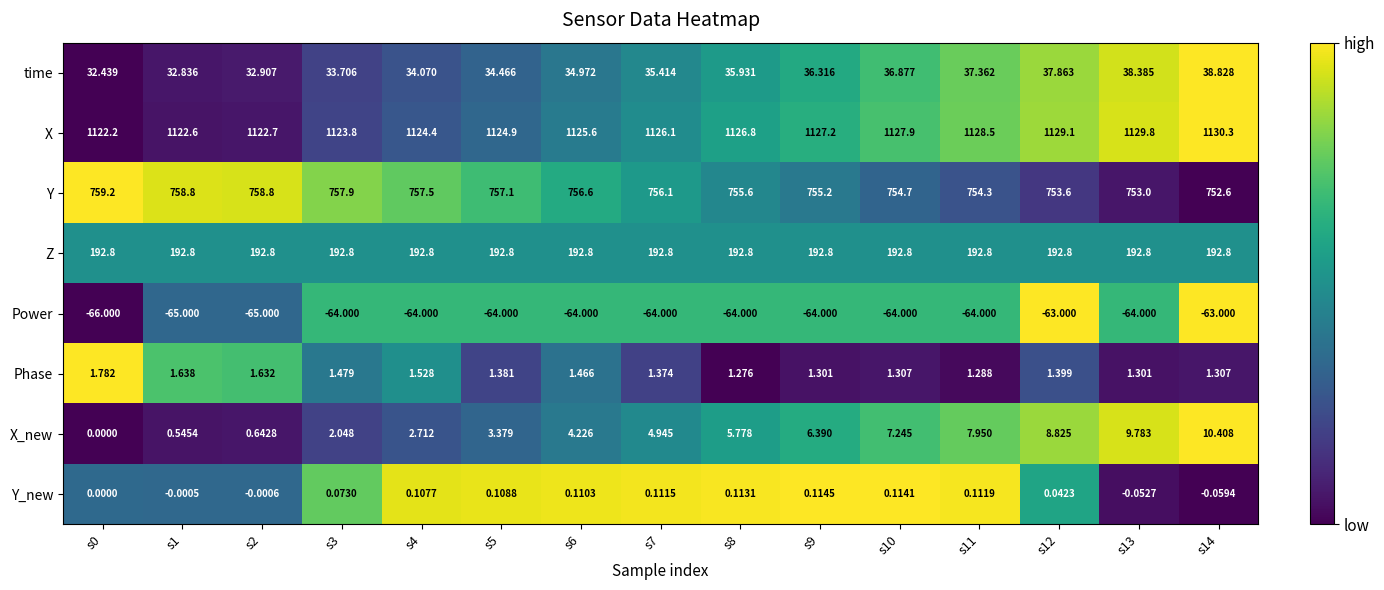

Which series has the widest spread of values?

X_new